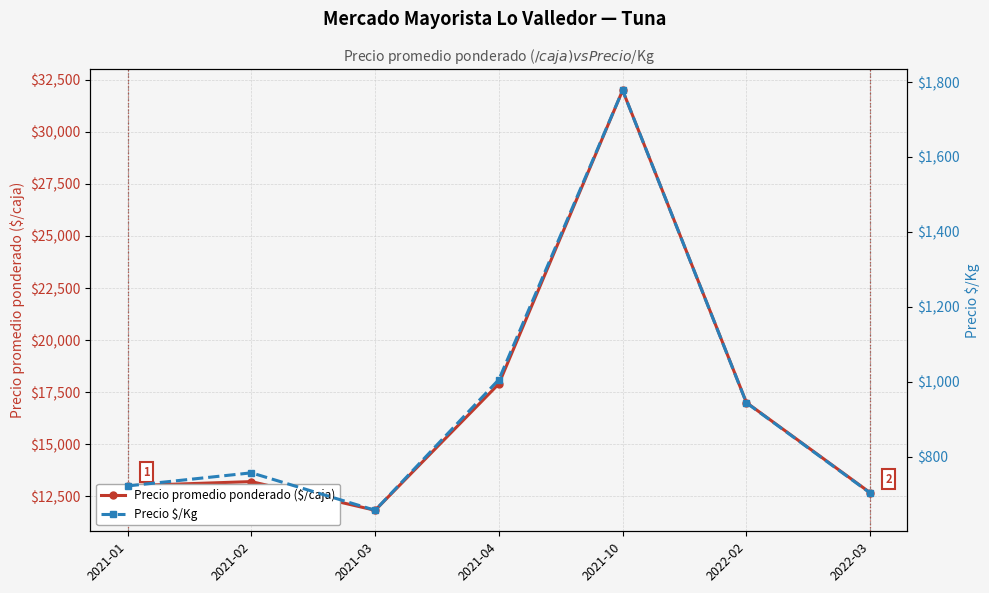

What is the approximate value of Precio promedio ponderado ($/caja) at 2021-02?

13200